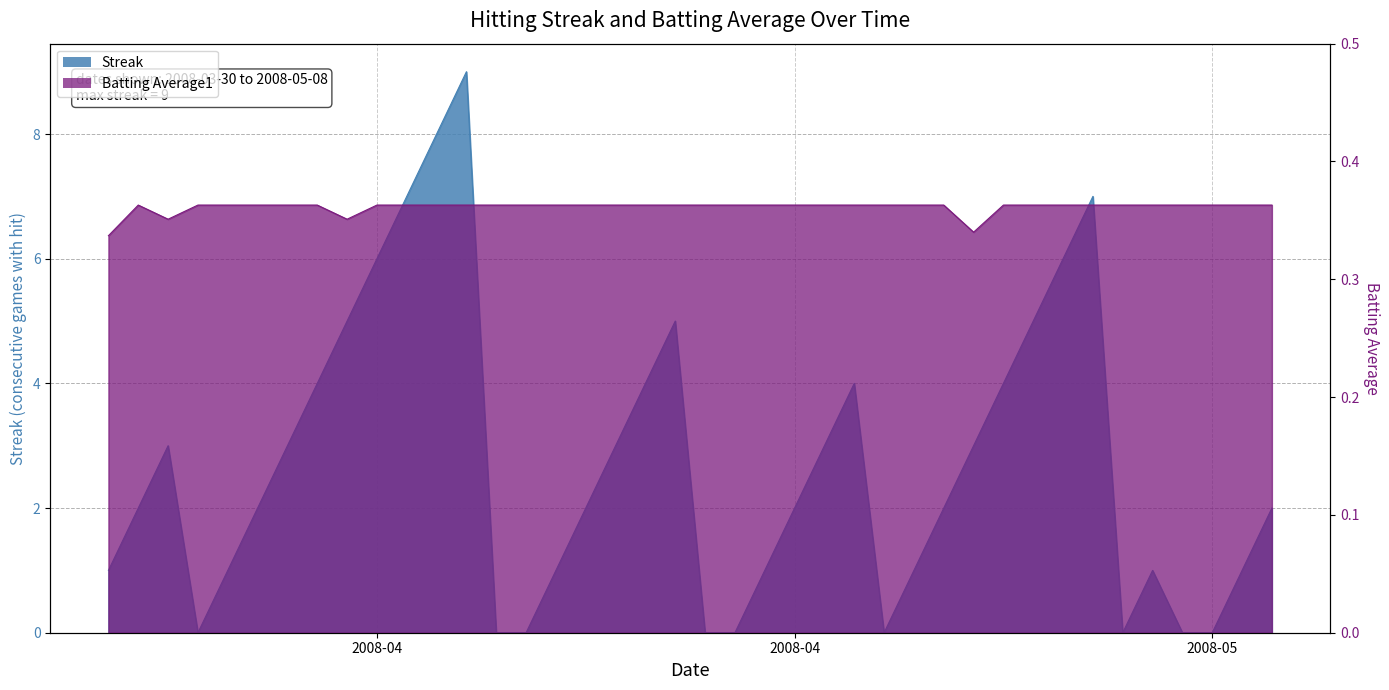

What is the difference between the highest and lowest values at 2008-04-24?

3.6